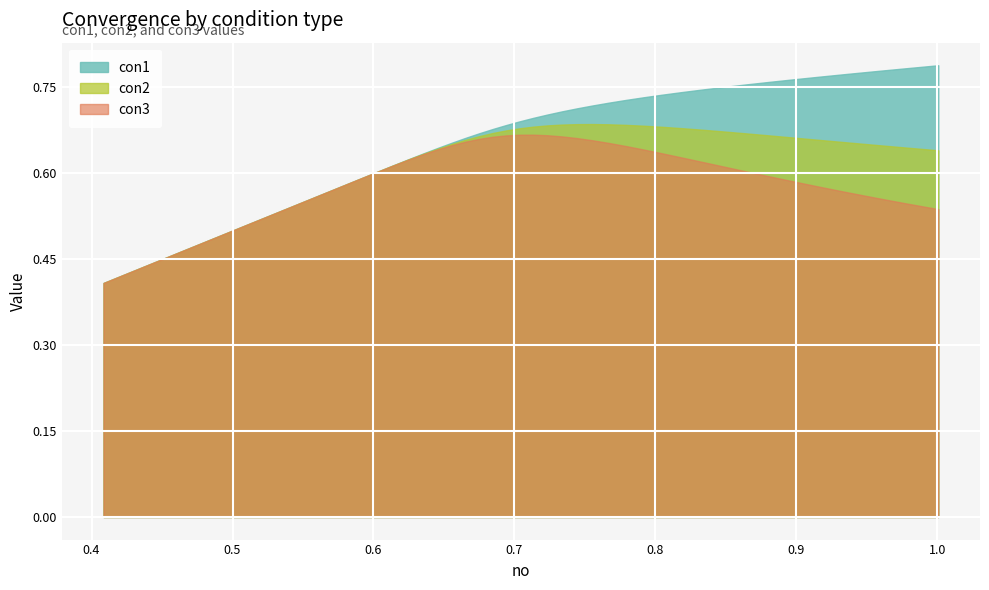

True or false: con1 and con3 cross at least once.

False